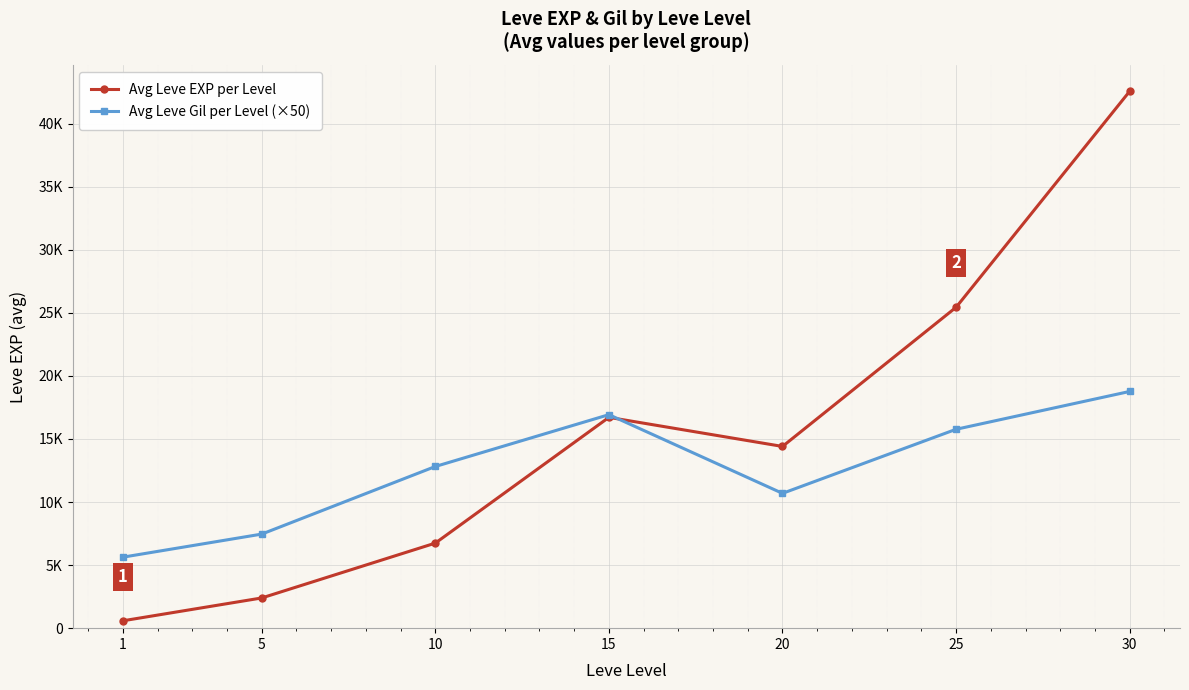

Is this an area chart (filled region under the line)?

No